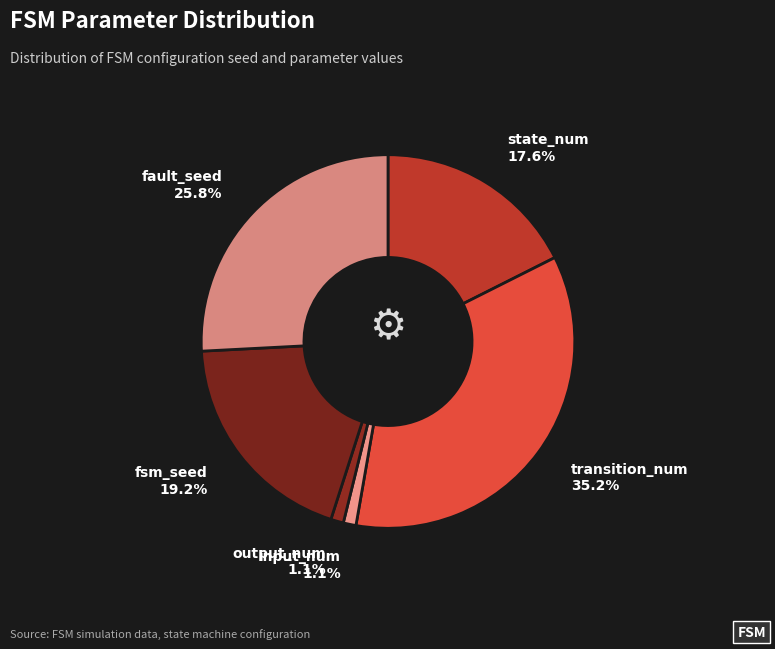

Is input_num the majority of the pie?

No